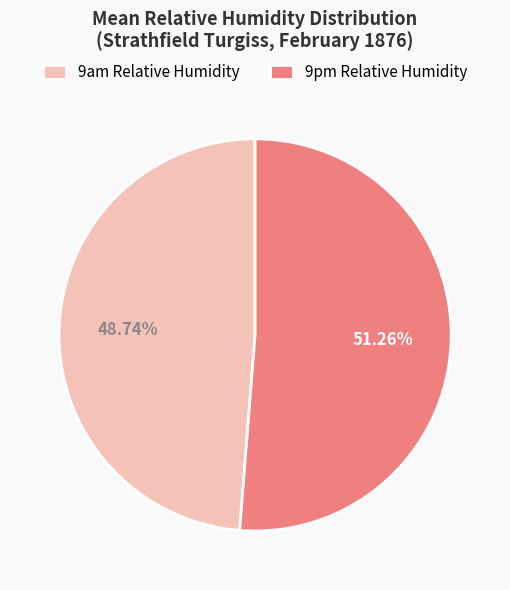

How many slices are in this pie chart?

2